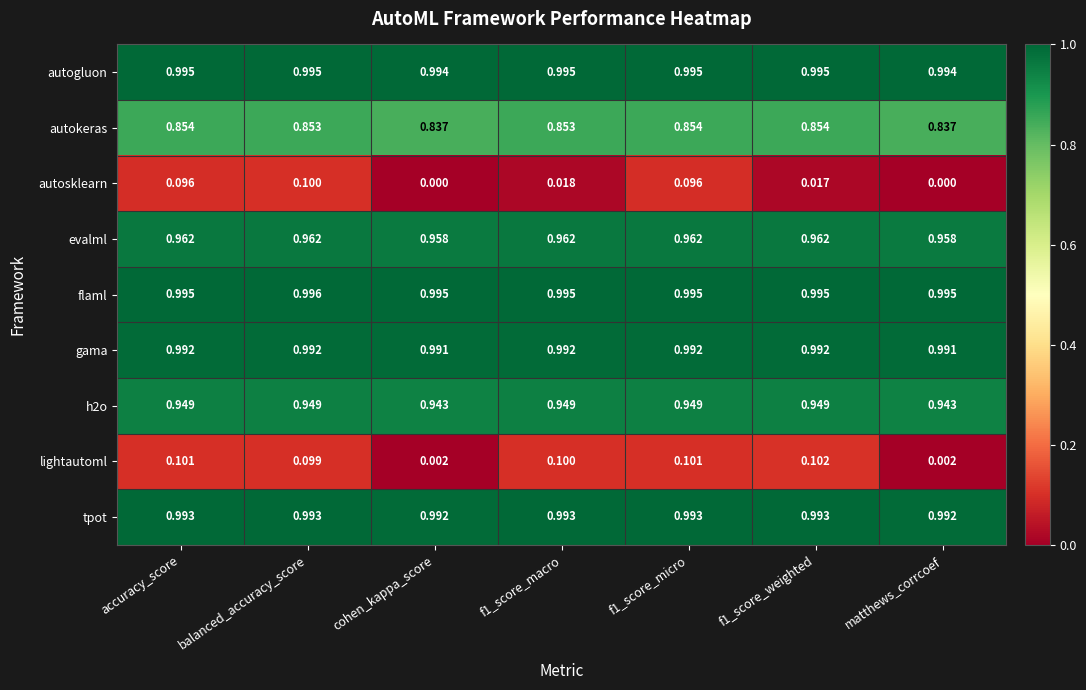

At which category does the chart reach its peak across all series?

balanced_accuracy_score